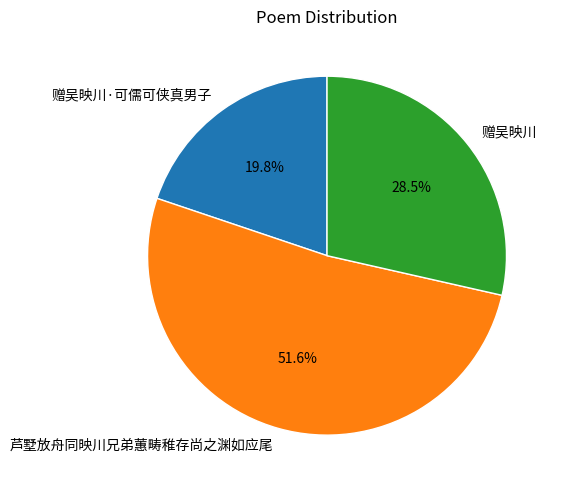

To the nearest percent, what is the combined percentage of 芦墅放舟同映川兄弟蕙畴稚存尚之渊如应尾 and 赠吴映川·可儒可侠真男子?

71%